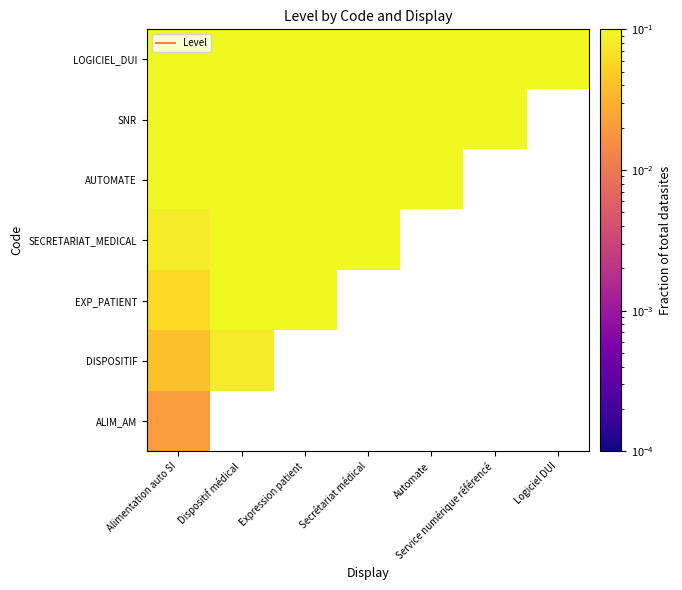

How many values in SNR are above zero?

6